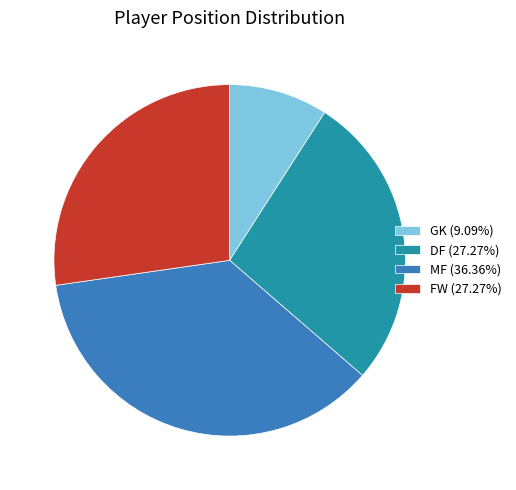

What is the ratio of the value at DF (27.27%) to the value at MF (36.36%)?

0.8